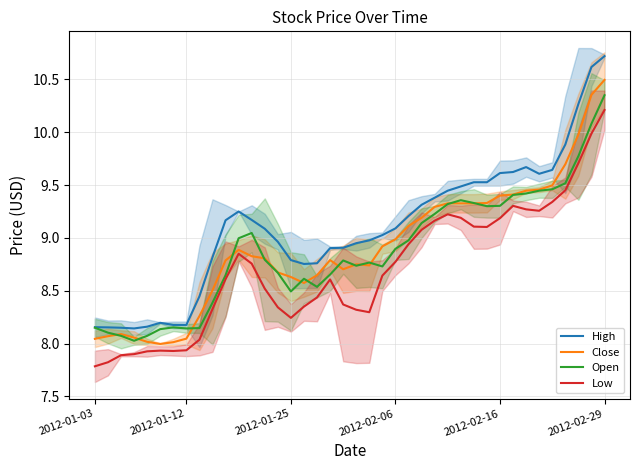

What is the highest value of the Open series?

10.3